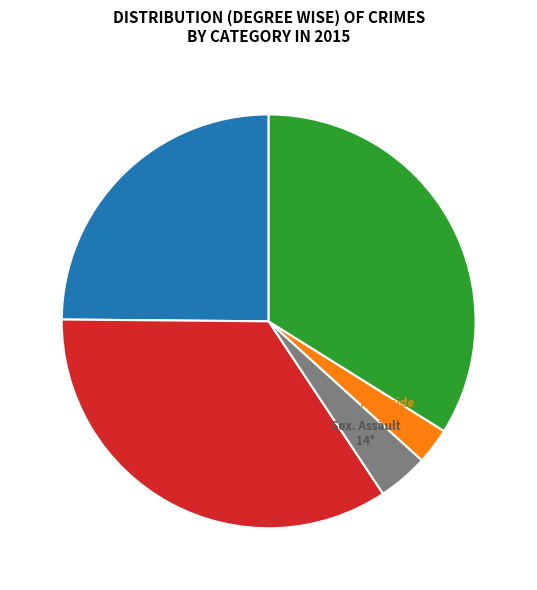

Is there a majority slice in this chart?

No